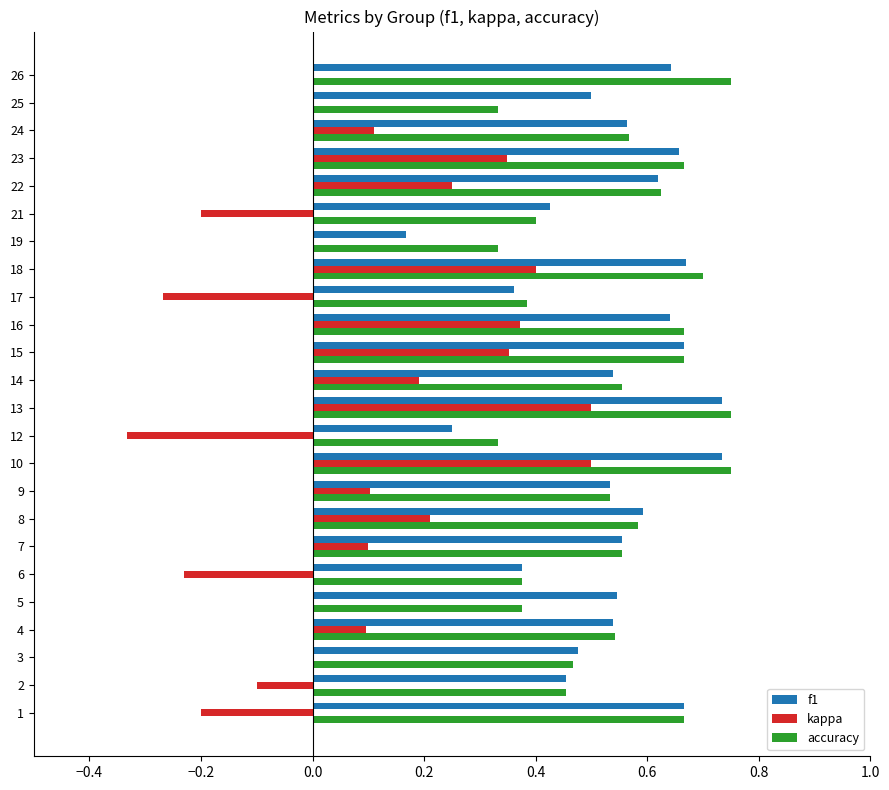

What is the sum of all kappa values?

2.2